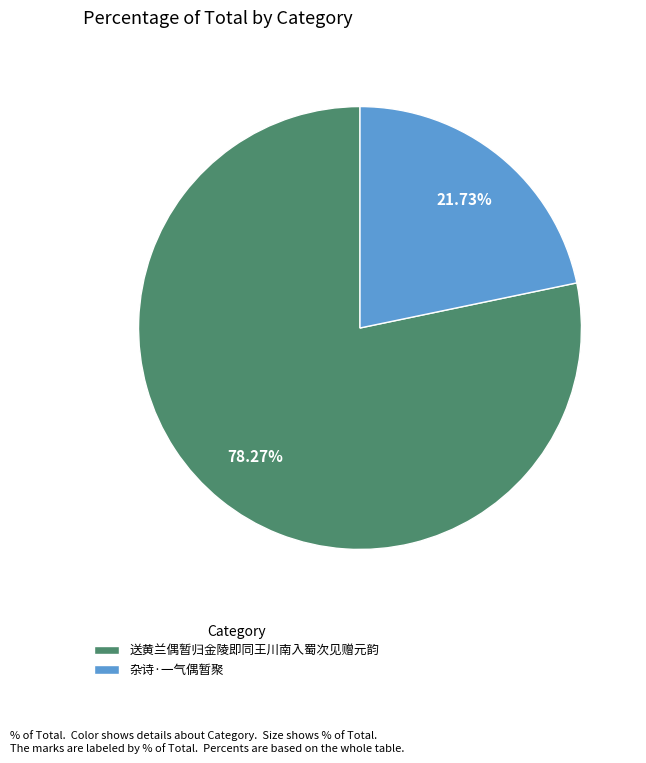

Is 送黄兰偶暂归金陵即同王川南入蜀次见赠元韵 the majority of the pie?

Yes